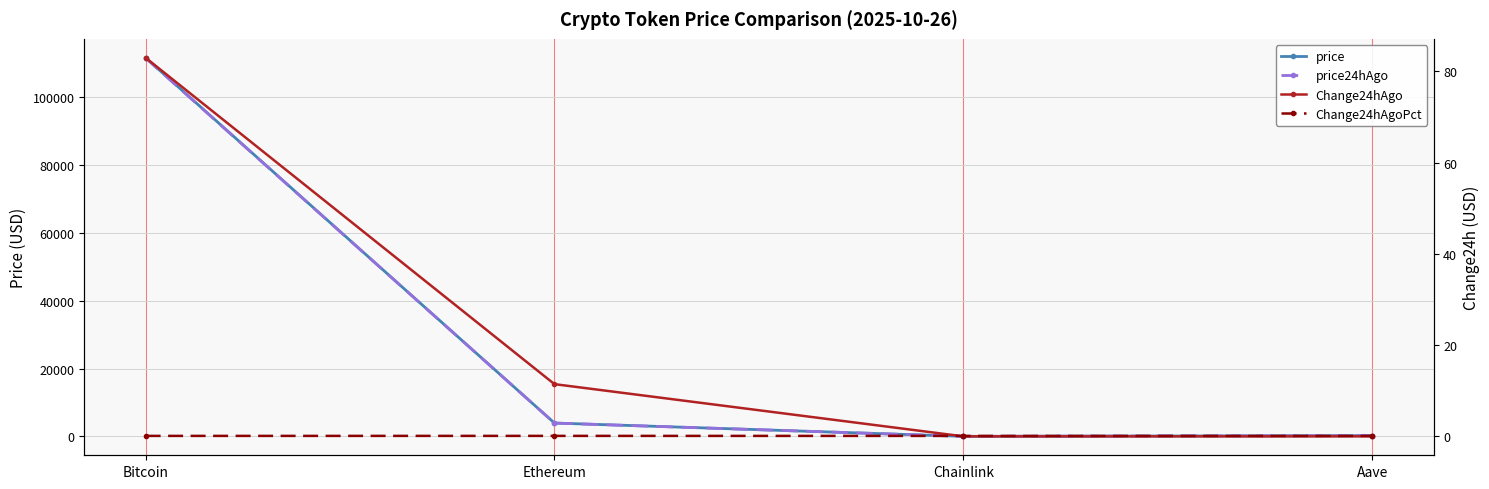

Reading left to right, what are all the values shown in this chart?

price: Bitcoin=111695.0	Ethereum=3943.5	Chainlink=17.8	Aave=227.2
price24hAgo: Bitcoin=111612.0	Ethereum=3932.1	Chainlink=17.9	Aave=227.3
Change24hAgo: Bitcoin=83.0	Ethereum=11.4	Chainlink=-0.1	Aave=-0.1
Change24hAgoPct: Bitcoin=0.0	Ethereum=0.0	Chainlink=-0.0	Aave=-0.0